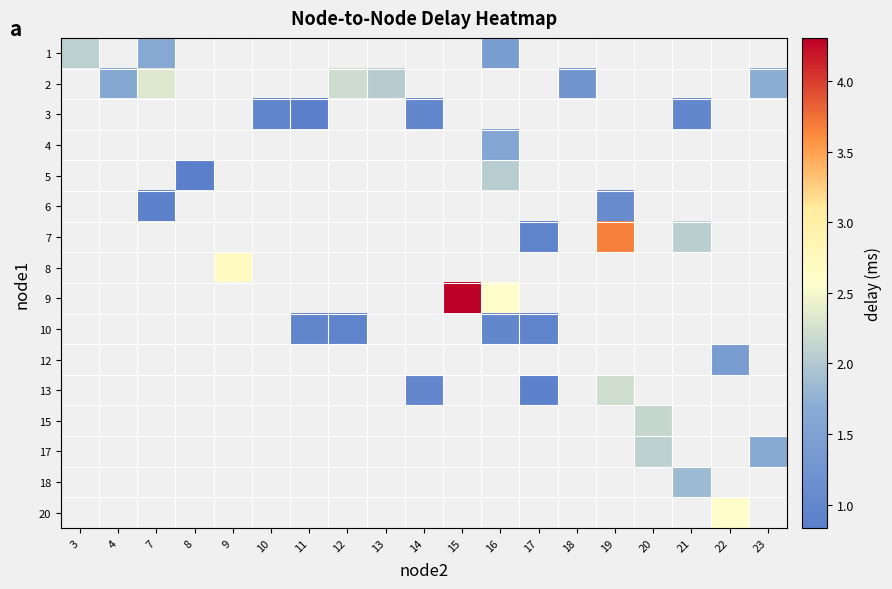

The 1 series shows 0.3 at 7. True or false?

False